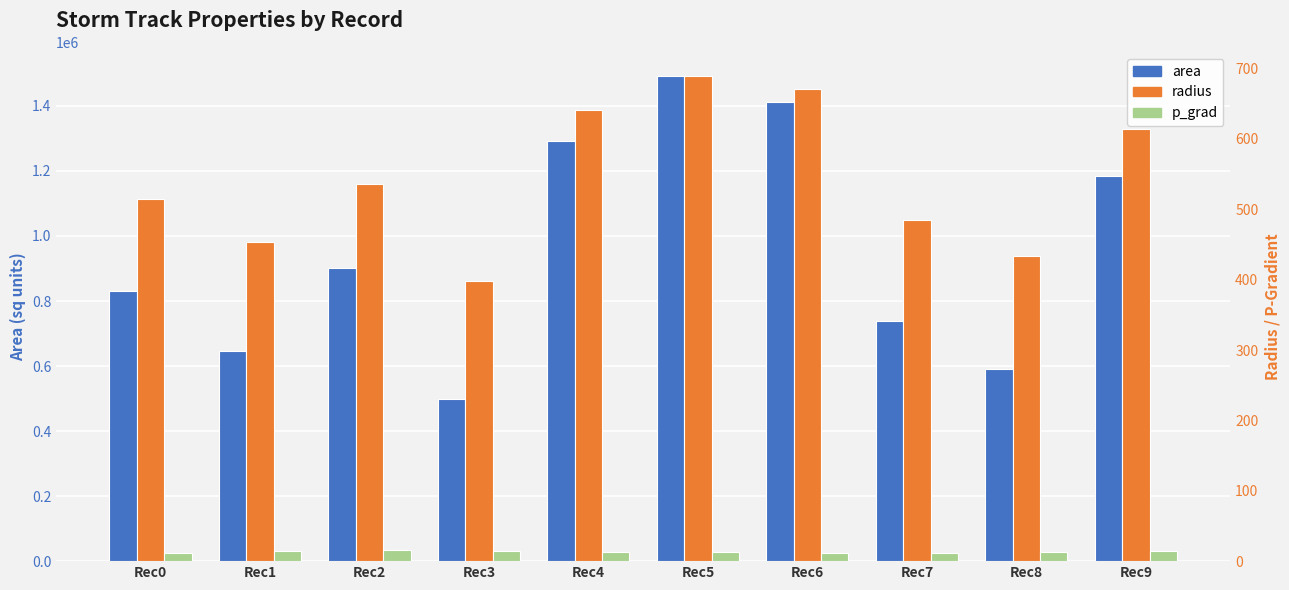

At which label does radius reach its minimum?

Rec3